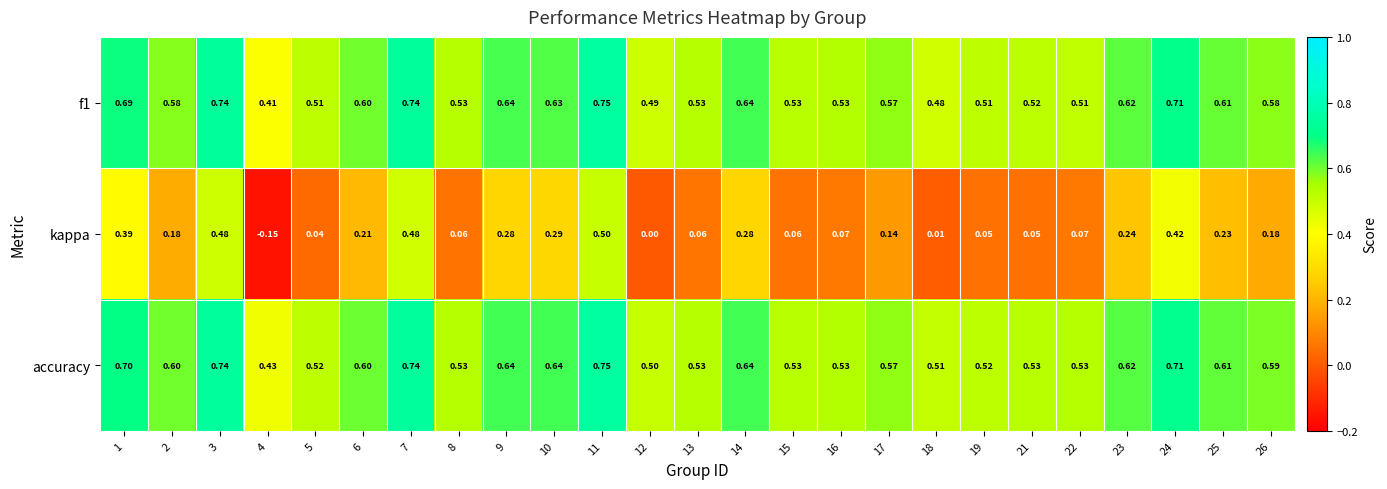

How many series are shown in this chart?

3